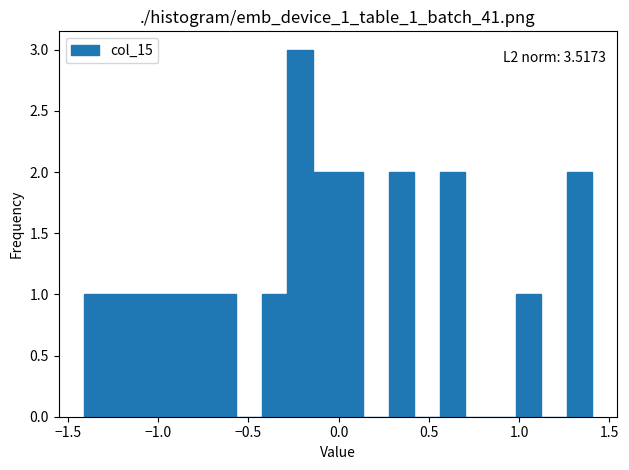

Around what value on the x-axis is the tallest bar? Give the approximate position of its centre, as read against the axis.

-0.20